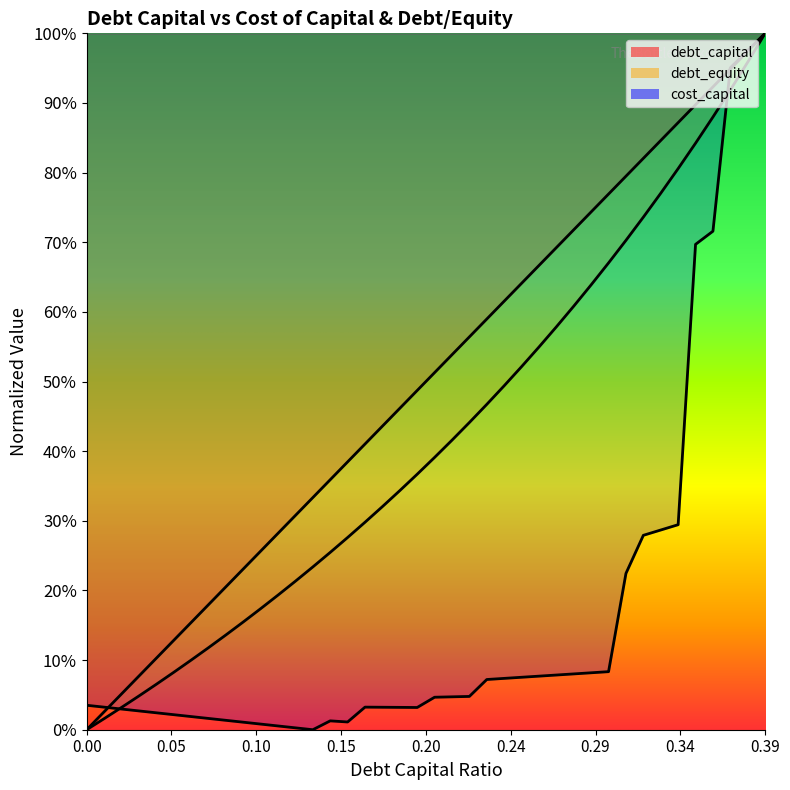

Rank the categories by cost_capital value from highest to lowest.

0.39, 0.38, 0.37, 0.36, 0.35, 0.34, 0.33, 0.32, 0.31, 0.3, 0.29, 0.28, 0.27, 0.26, 0.25, 0.24, 0.23, 0.22, 0.21, 0.2, 0, 0.16, 0.01, 0.17, 0.18, 0.19, 0.02, 0.03, 0.04, 0.05, 0.06, 0.07, 0.08, 0.14, 0.15, 0.09, 0.1, 0.11, 0.12, 0.13